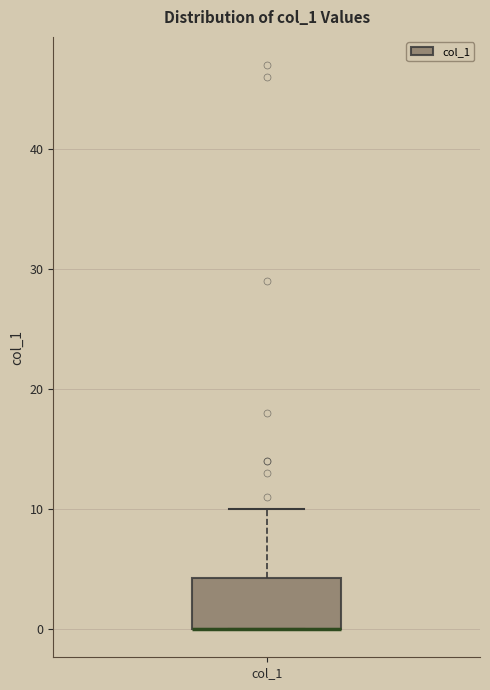

Transcribe this box plot: give where the median line is, the range the box spans, and where the two whiskers end, as read against the y-axis. The values are not printed on the chart, so give them approximately, as read against the axis.

median 0 (drawn on the box's lower edge), box 0 to 4, whiskers 0 to 10